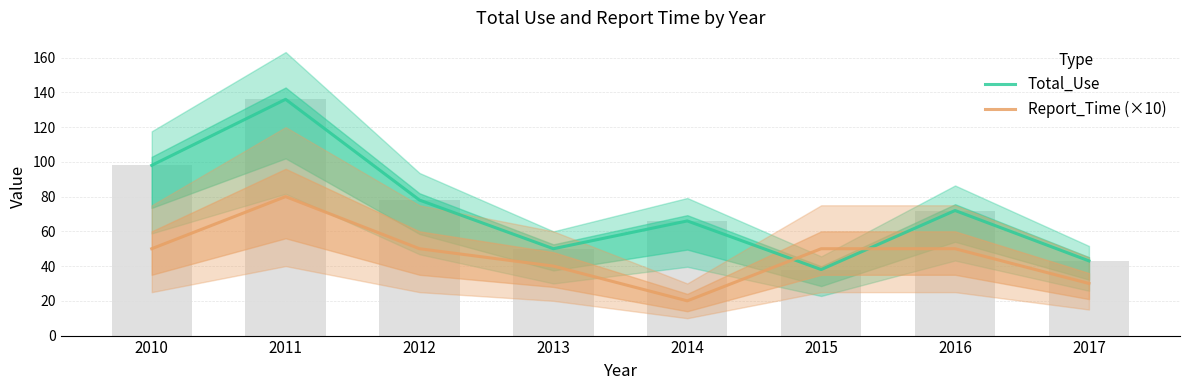

Is the value of Report_Time (×10) at 2016 greater than the value of Total_Use at 2016?

No